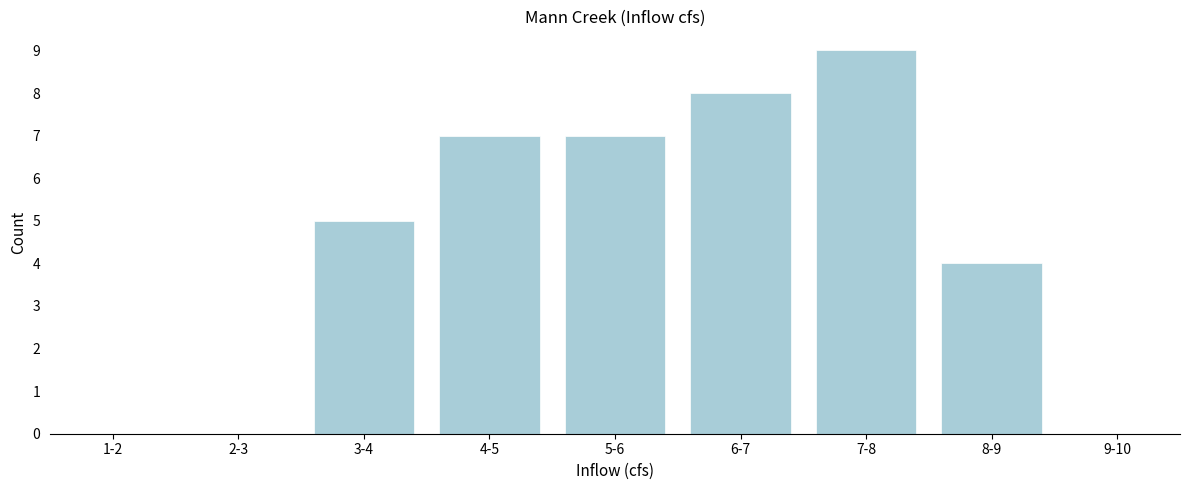

Reading left to right, what are all the values shown in this chart?

1-2=0	2-3=0	3-4=5	4-5=7	5-6=7	6-7=8	7-8=9	8-9=4	9-10=0